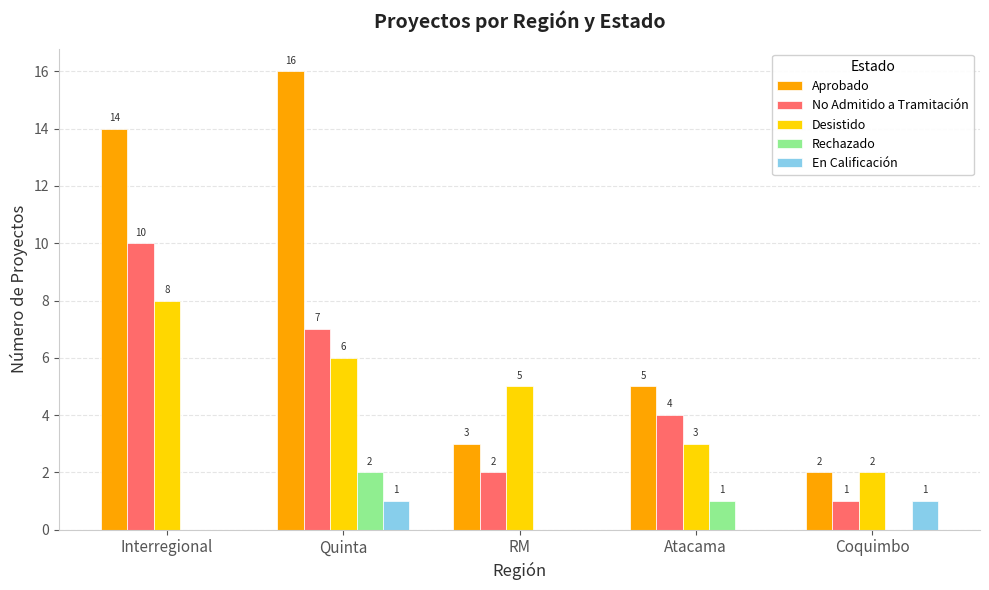

True or false: No Admitido a Tramitación has a value of 1 at Coquimbo.

True